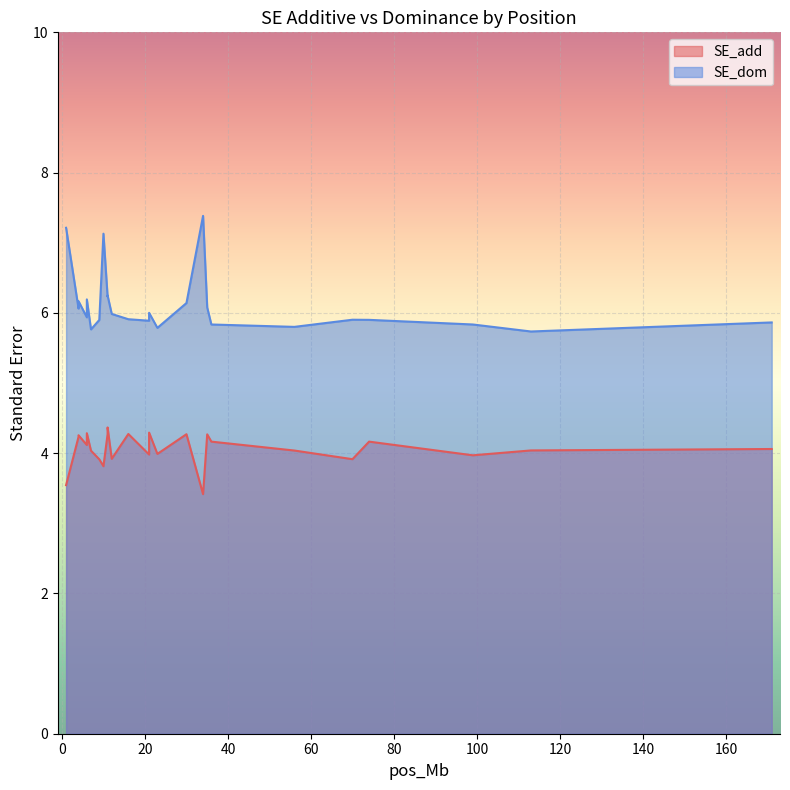

True or false: SE_add has more than 2 interior local peaks.

True